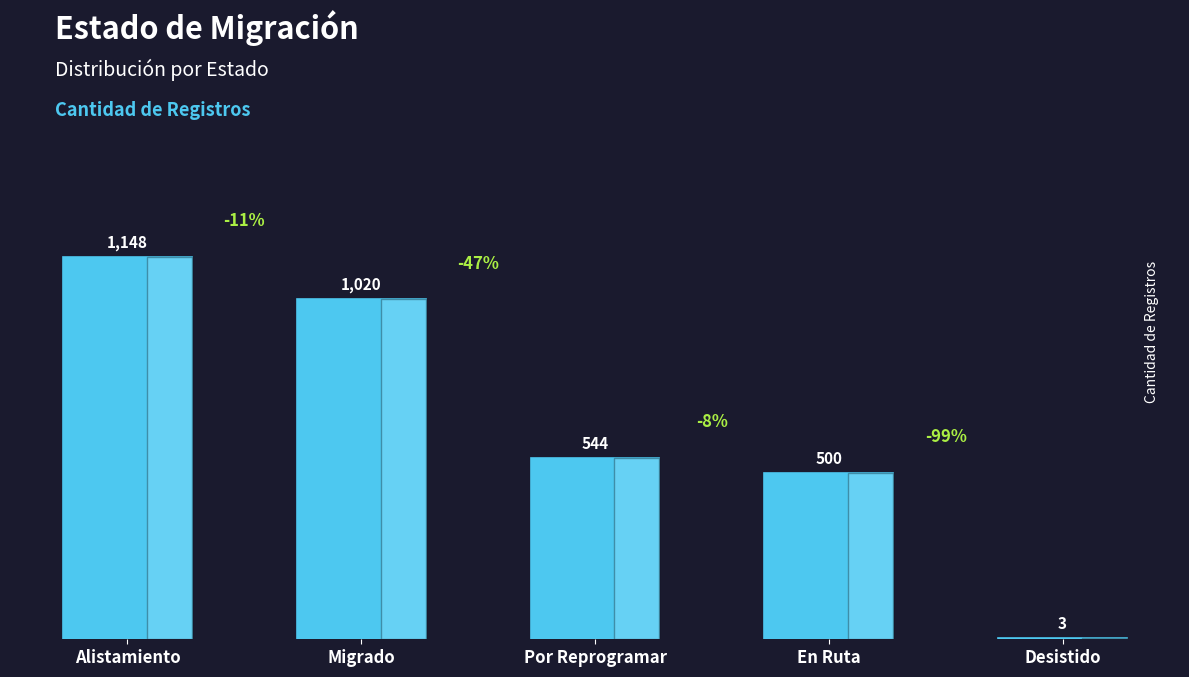

True or false: the data shows 379 at Por Reprogramar.

False